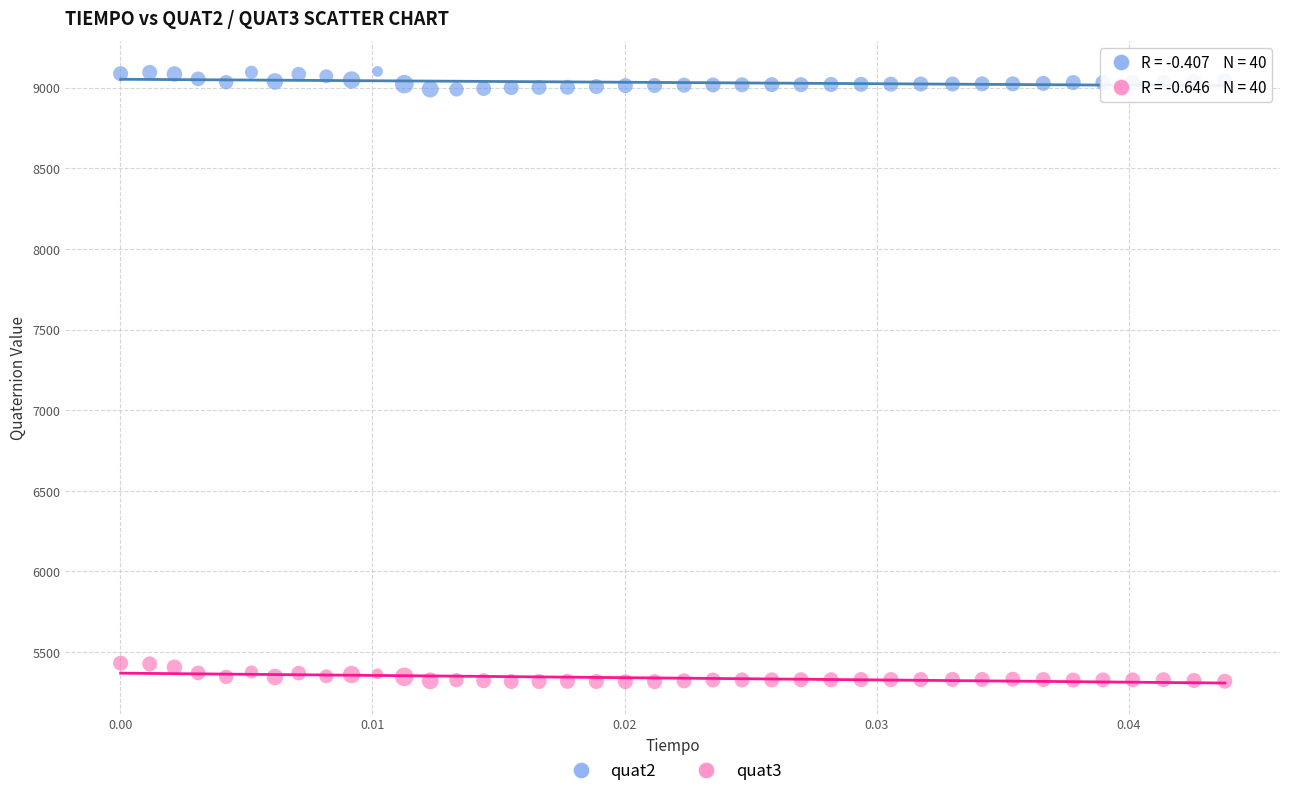

Across all data points, what is the range of Y values (max minus min)?

3783